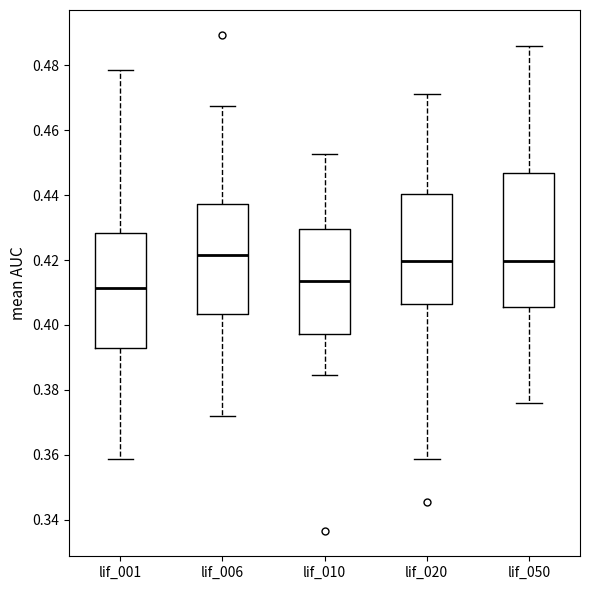

Reading left to right, read every box against the y-axis: the position of its median line, the range the box covers, and the ends of its whiskers. The values are not printed on the chart, so give them approximately, as read against the axis.

lif_001: median 0.412, box 0.394 to 0.428, whiskers 0.358 to 0.478
lif_006: median 0.422, box 0.404 to 0.438, whiskers 0.372 to 0.468
lif_010: median 0.414, box 0.398 to 0.430, whiskers 0.384 to 0.452
lif_020: median 0.420, box 0.406 to 0.440, whiskers 0.358 to 0.472
lif_050: median 0.420, box 0.406 to 0.446, whiskers 0.376 to 0.486